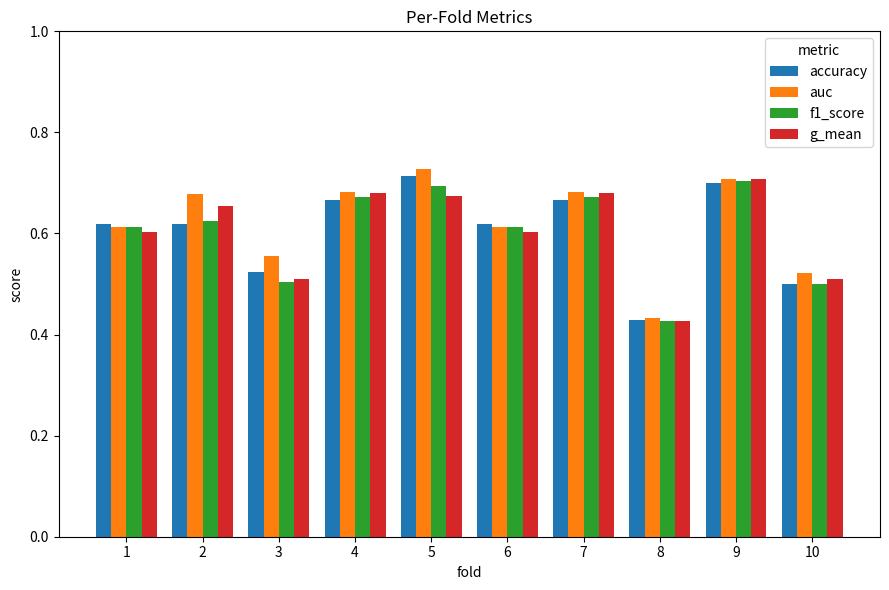

True or false: f1_score has a value of 0.3 at 8.

False